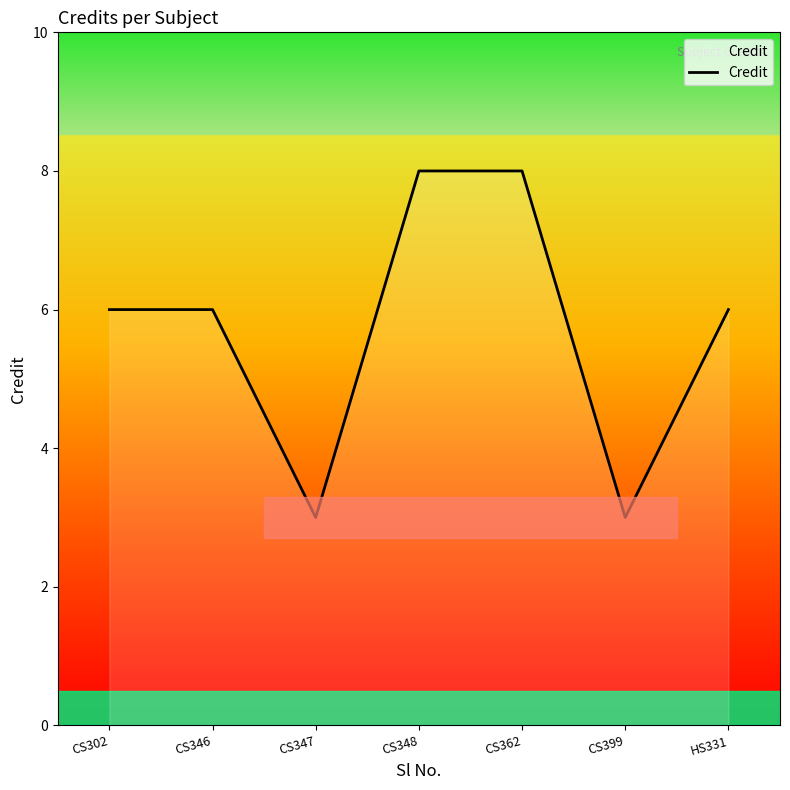

What is the ratio of the value at CS348 to the value at CS346?

1.3